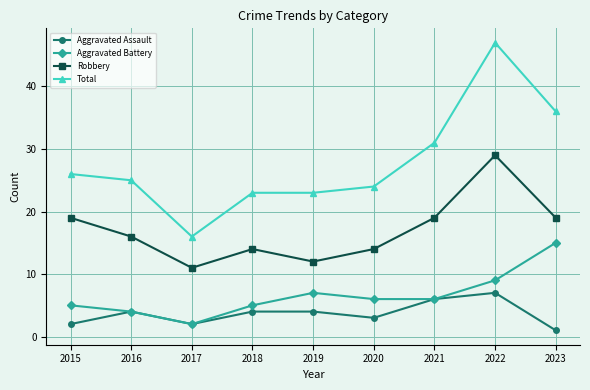

True or false: Aggravated Assault and Robbery cross at least once.

False